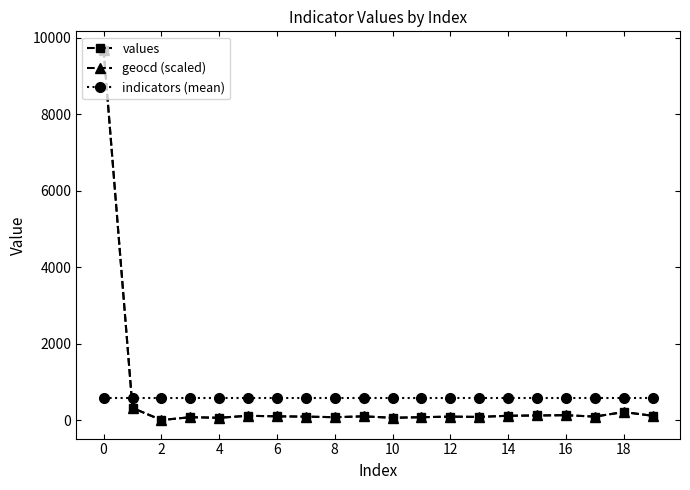

Which series ends up on top after the final intersection of geocd (scaled) and indicators (mean)?

indicators (mean)